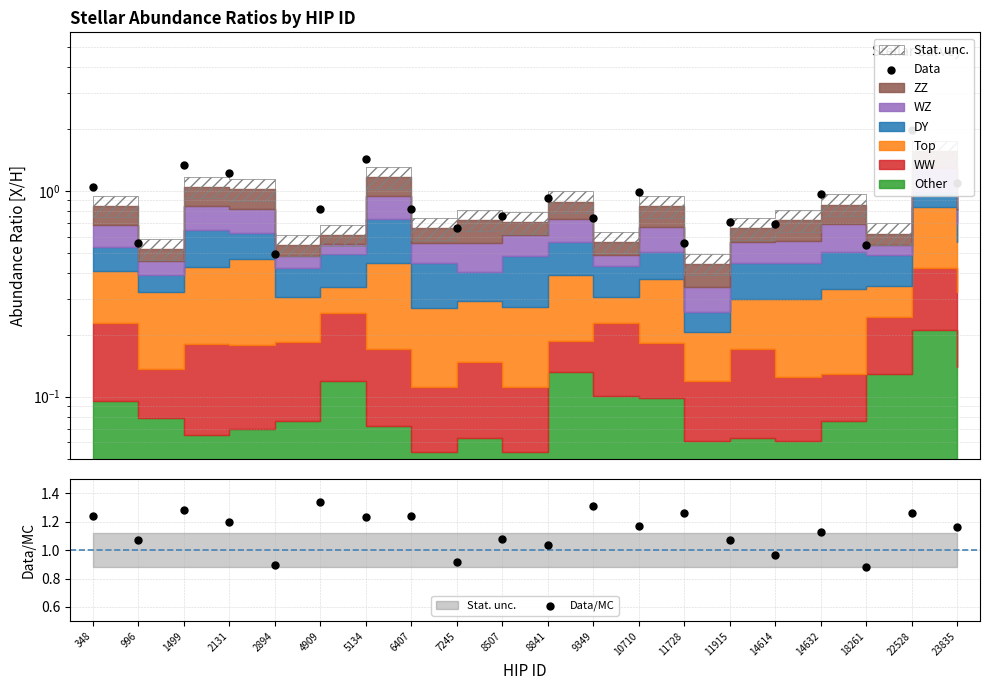

Which series has the largest total across all categories?

Data/MC